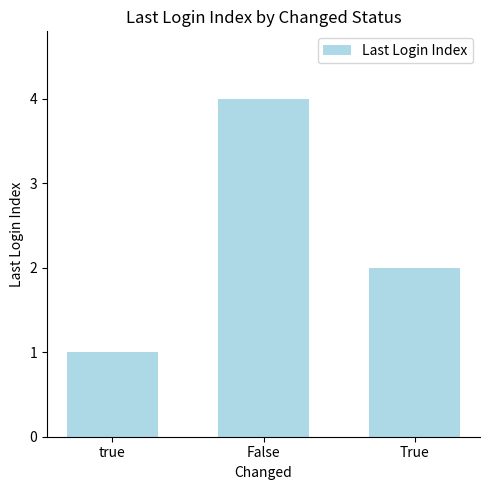

Which label corresponds to the largest value in the chart?

False